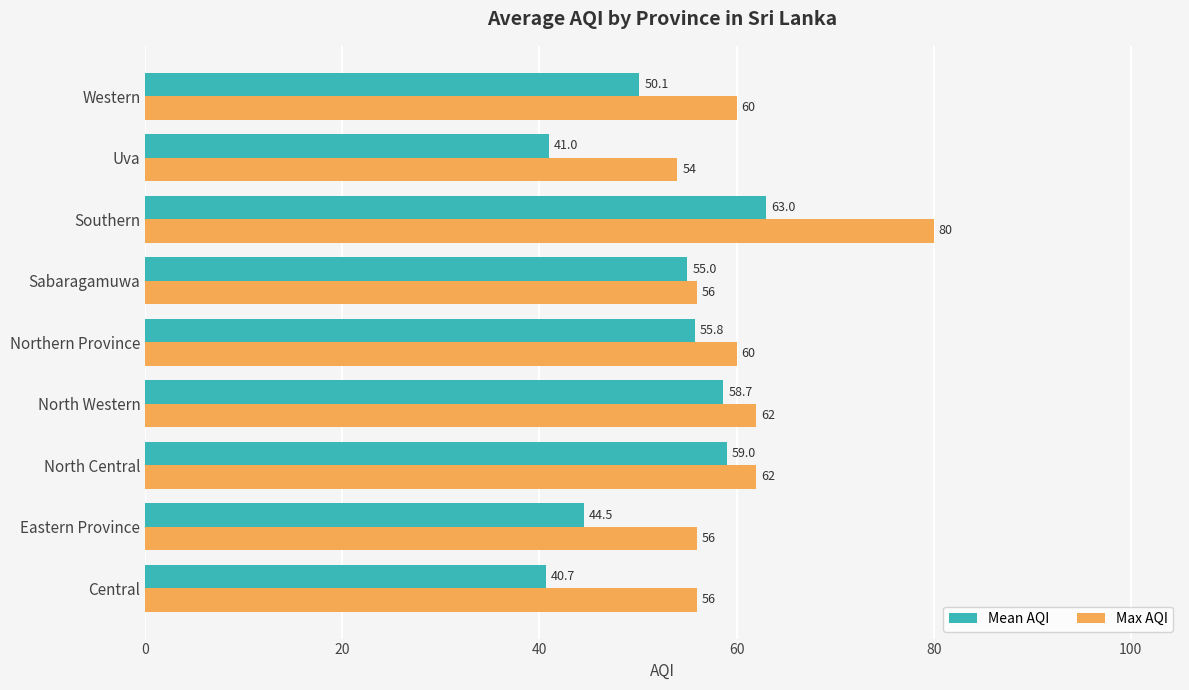

Which series has the largest range (max minus min)?

Max AQI